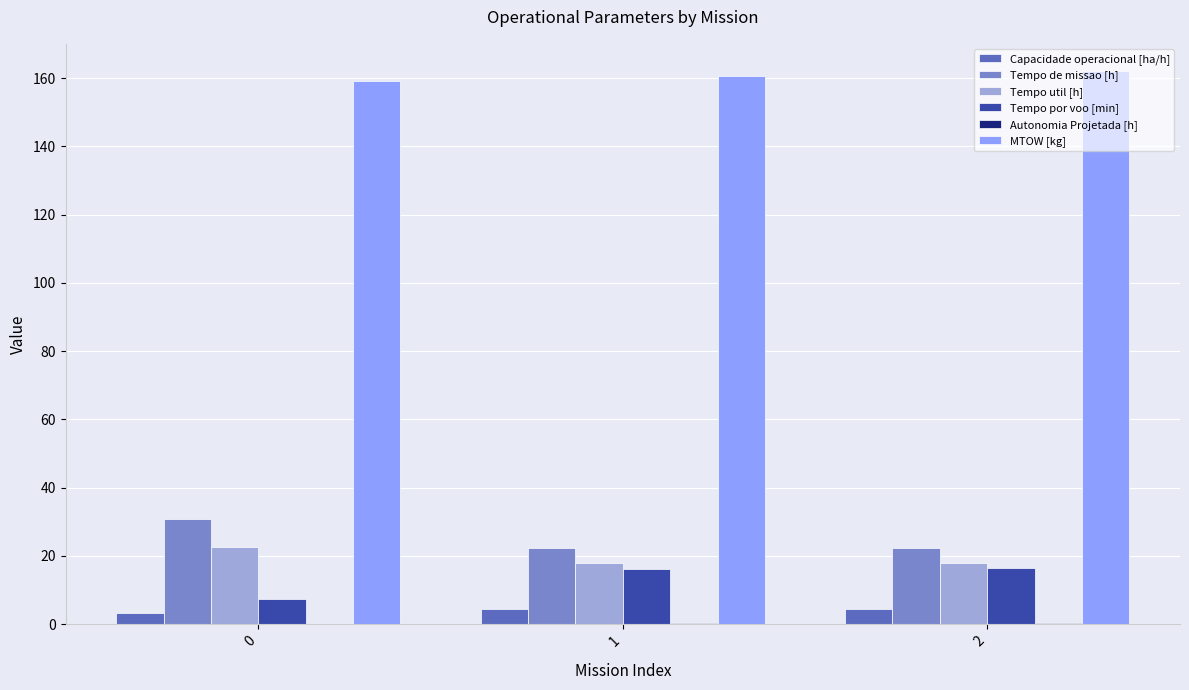

What is the difference between the MTOW [kg] values at 1 and 0?

1.4